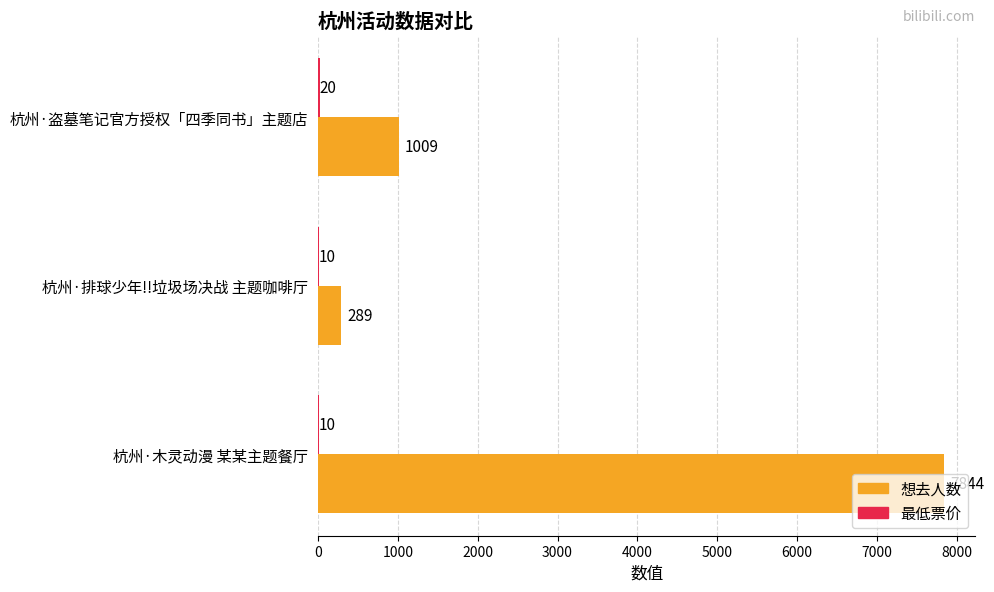

How many series are shown in this chart?

2